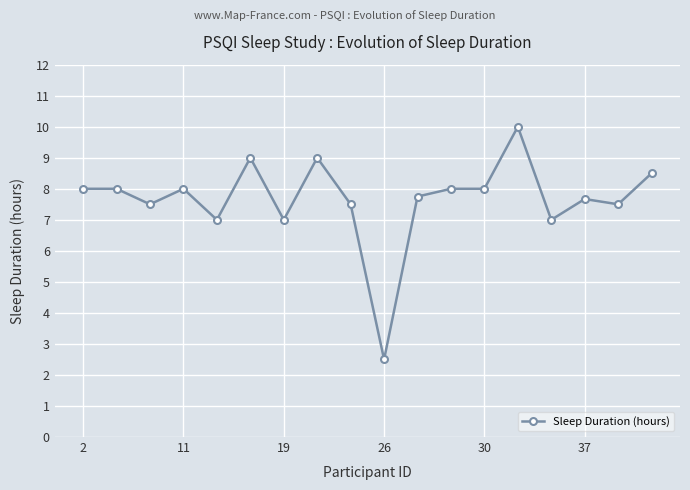

What is the greatest value displayed?

10.0